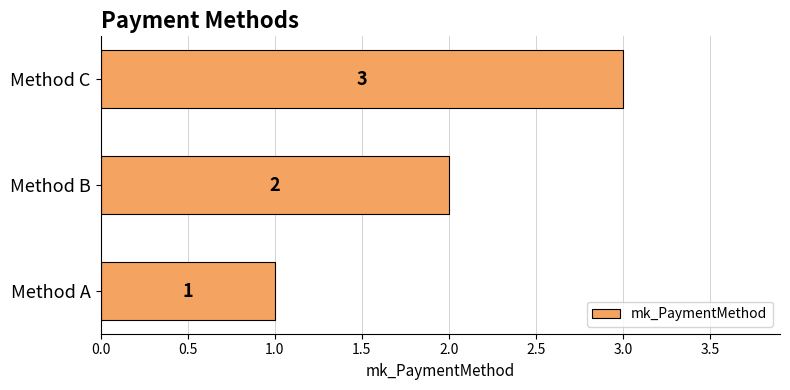

What is the sum of the values at Method B and Method A?

3